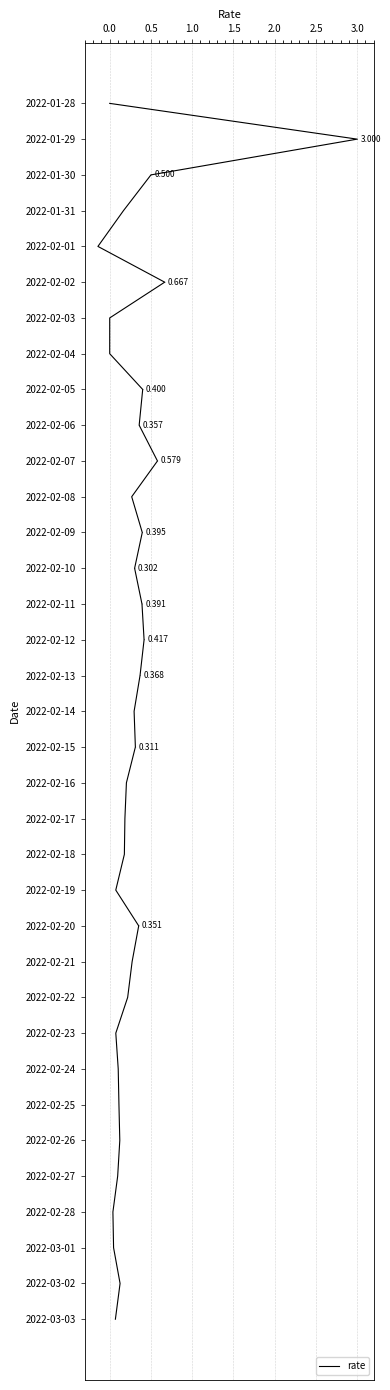

The value at 0.5 is 2. True or false?

True